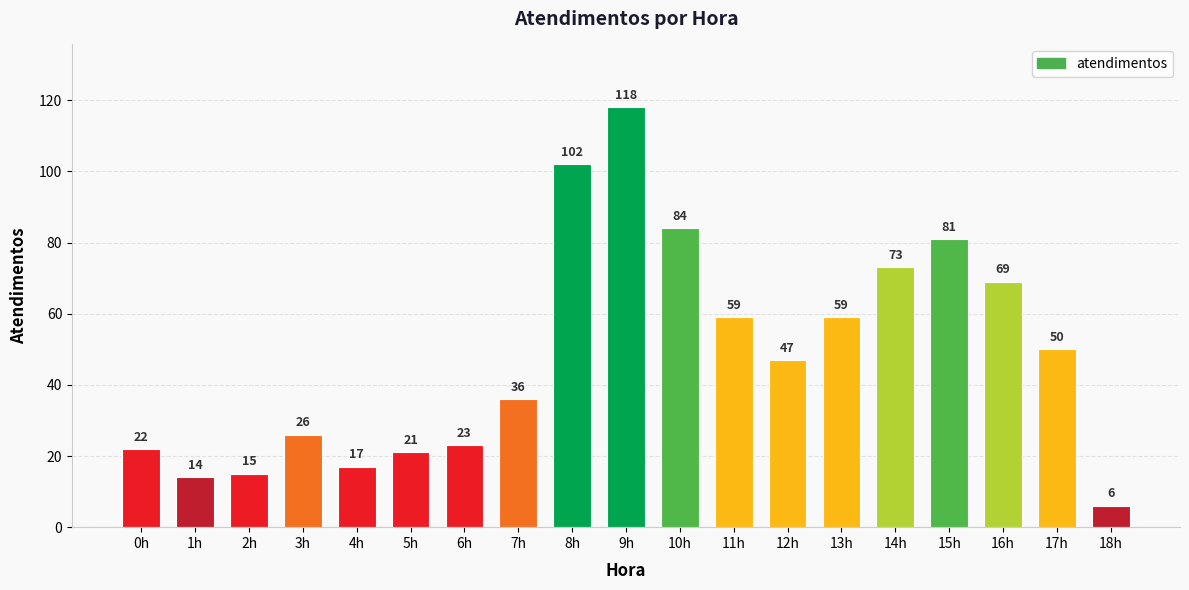

What is the difference between the second highest and minimum values?

96